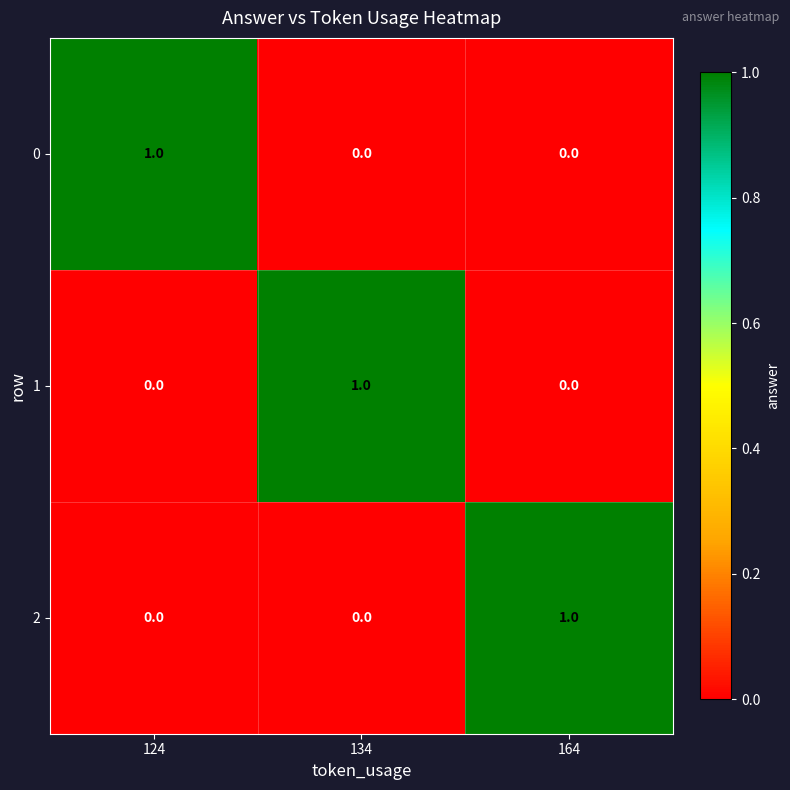

How many 0 values are between 0 and 1?

3